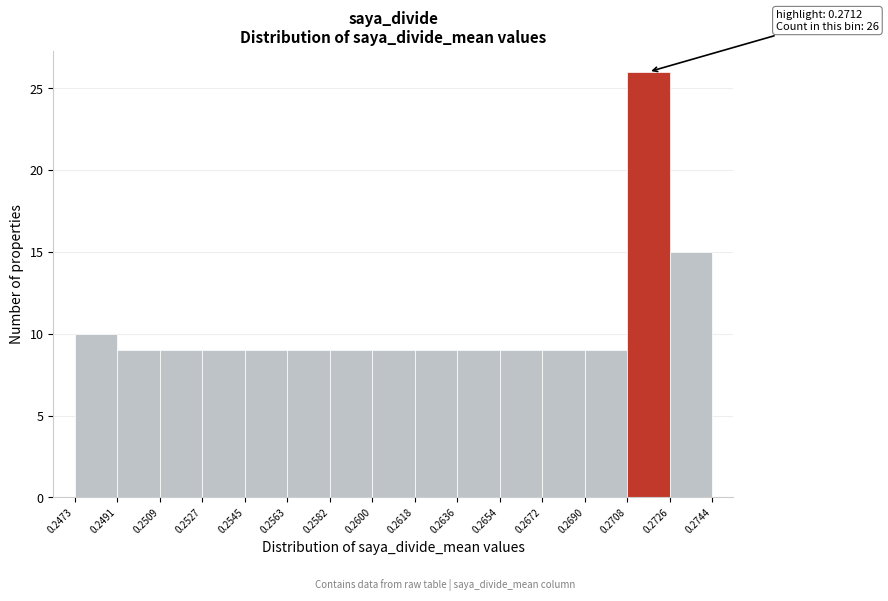

Over which range of the x-axis is the bar tallest?

0.2708 to 0.2726